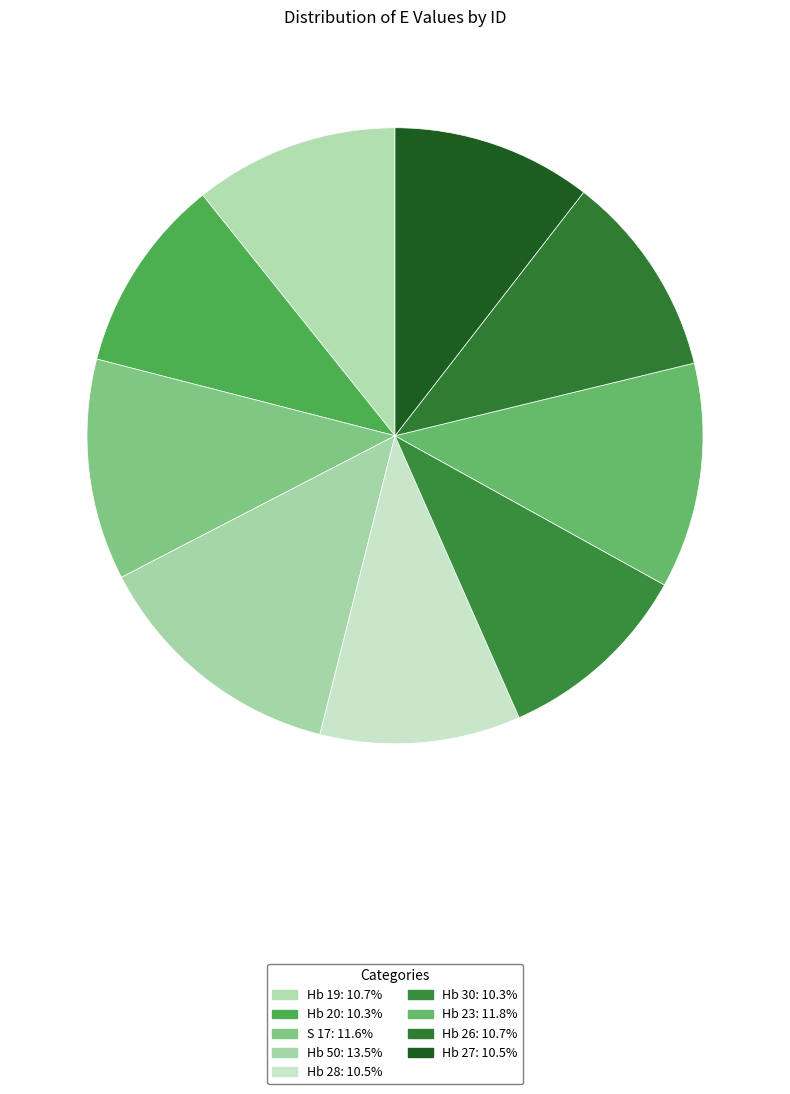

Rank the categories by value from lowest to highest.

Hb 20, Hb 30, Hb 27, Hb 28, Hb 26, Hb 19, S 17, Hb 23, Hb 50